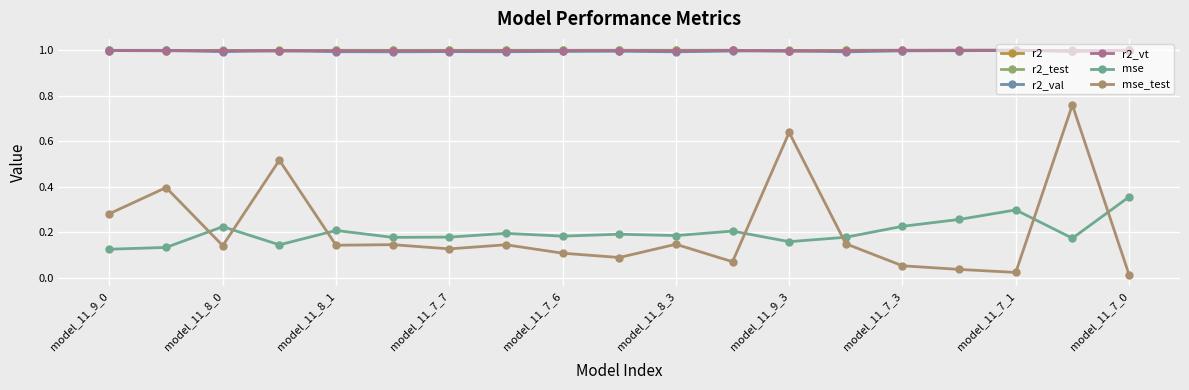

Where is the first local minimum for r2_val?

model_11_8_0